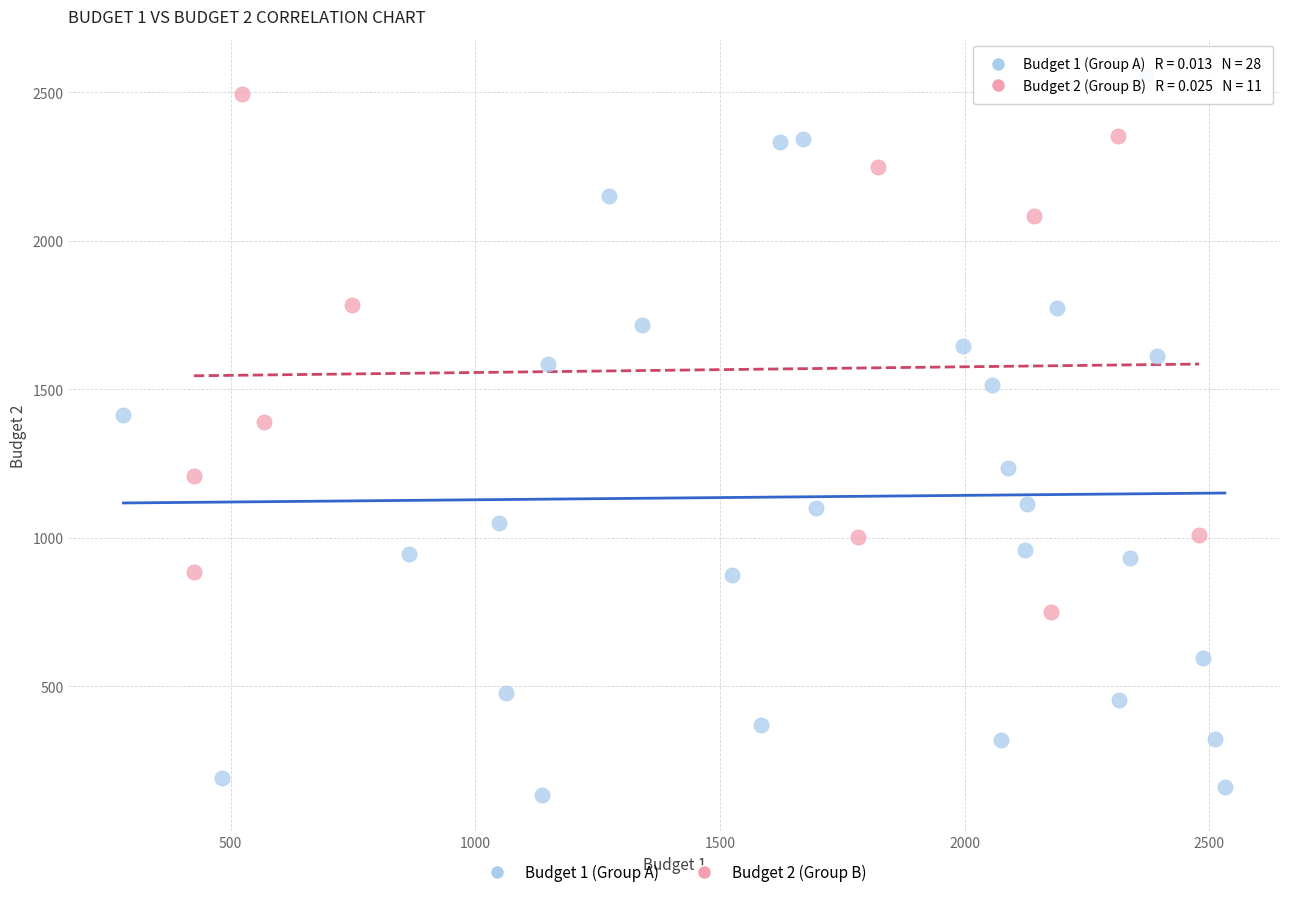

What are all the series names shown in the legend?

Budget 1 (Group A), Budget 2 (Group B)